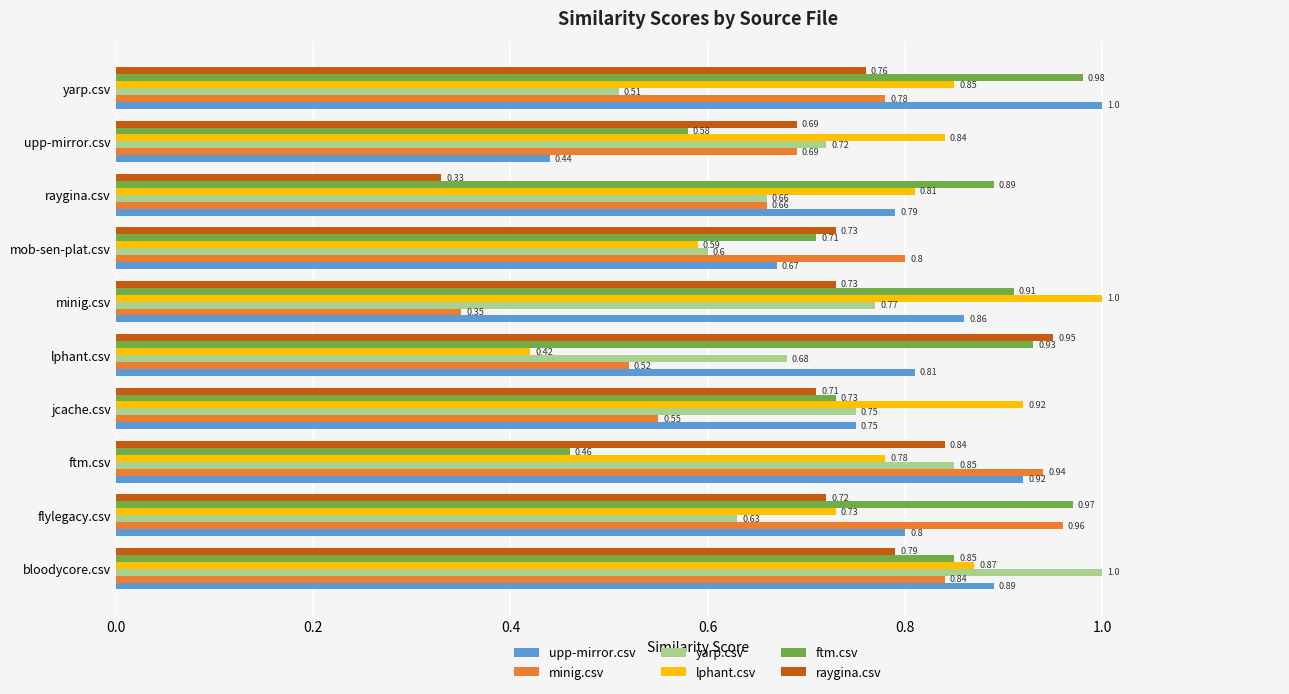

Which series changed the most between flylegacy.csv and yarp.csv?

upp-mirror.csv